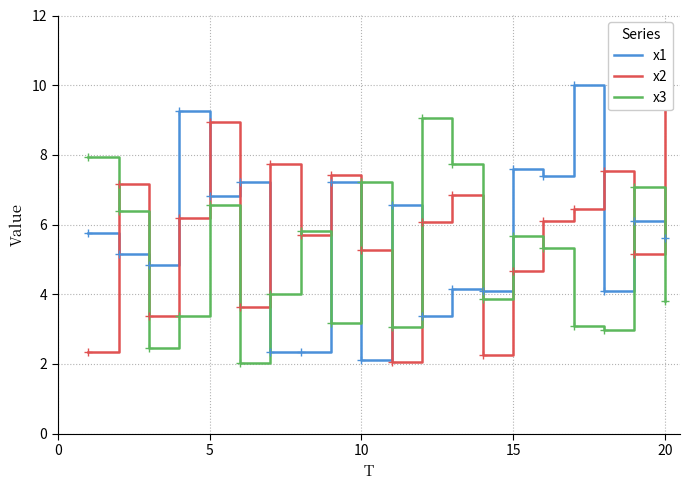

What is the highest value of the x1 series?

10.0